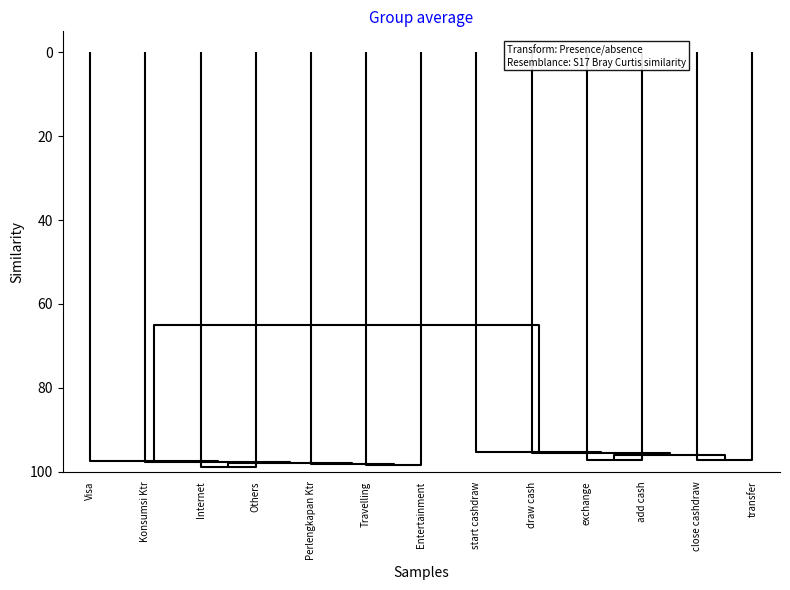

Which series has the widest spread of values?

exchange